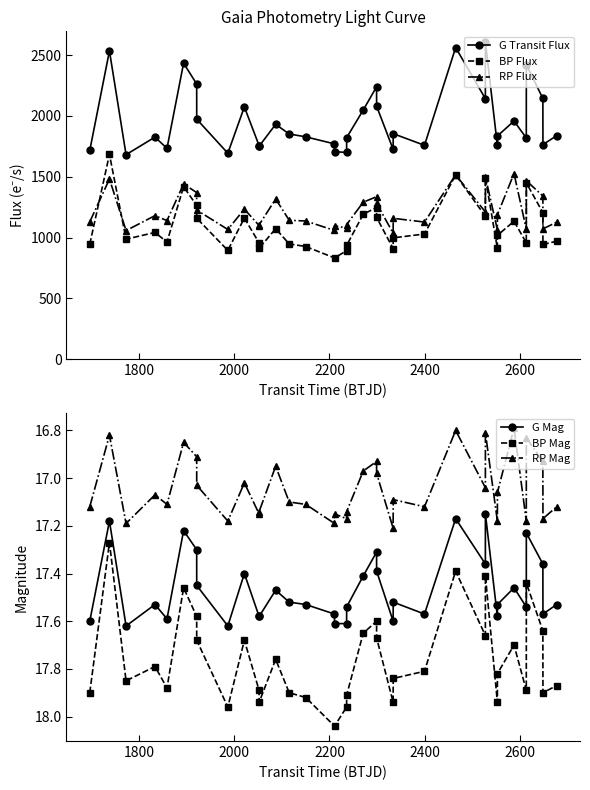

How many categories are shown in the chart?

36